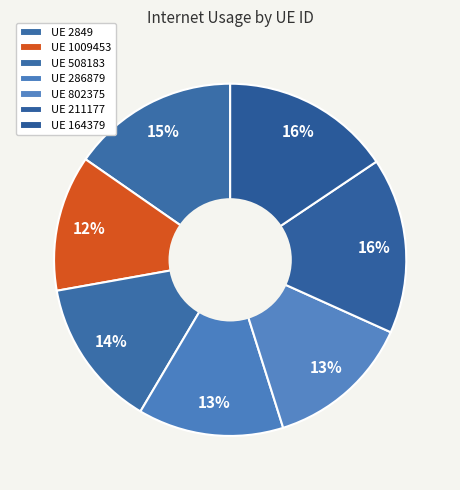

How many segments does this pie chart have?

7